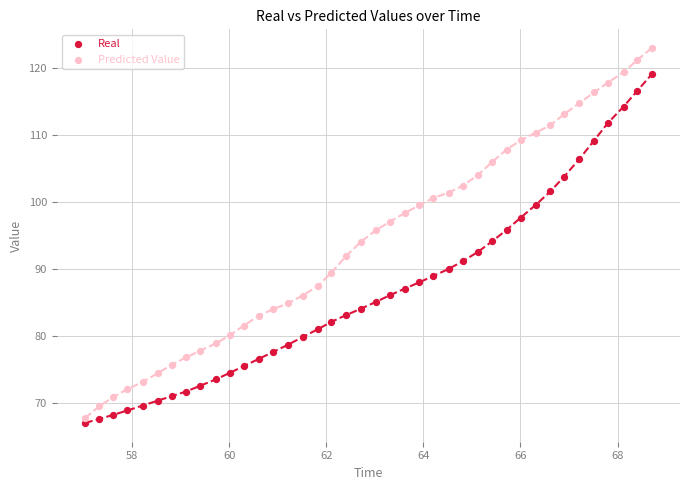

Which series has the widest spread of Y values?

Predicted Value